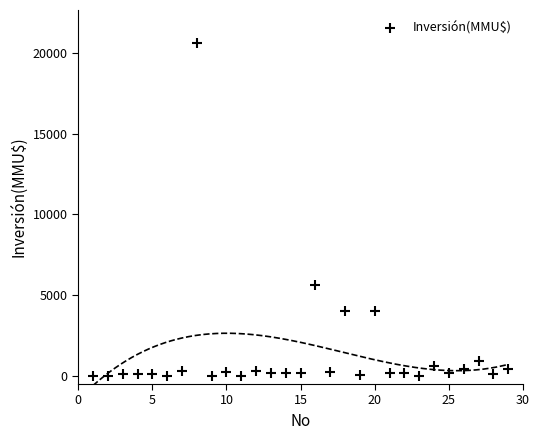

What Y value in the scatter plot is closest to 10302?

5650